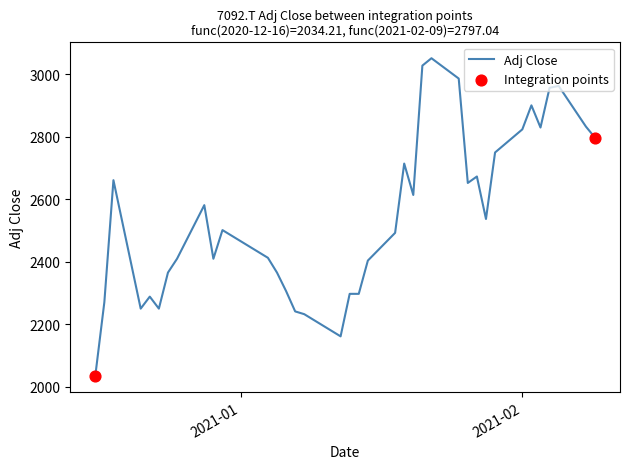

What is the minimum value shown in the chart?

2034.2